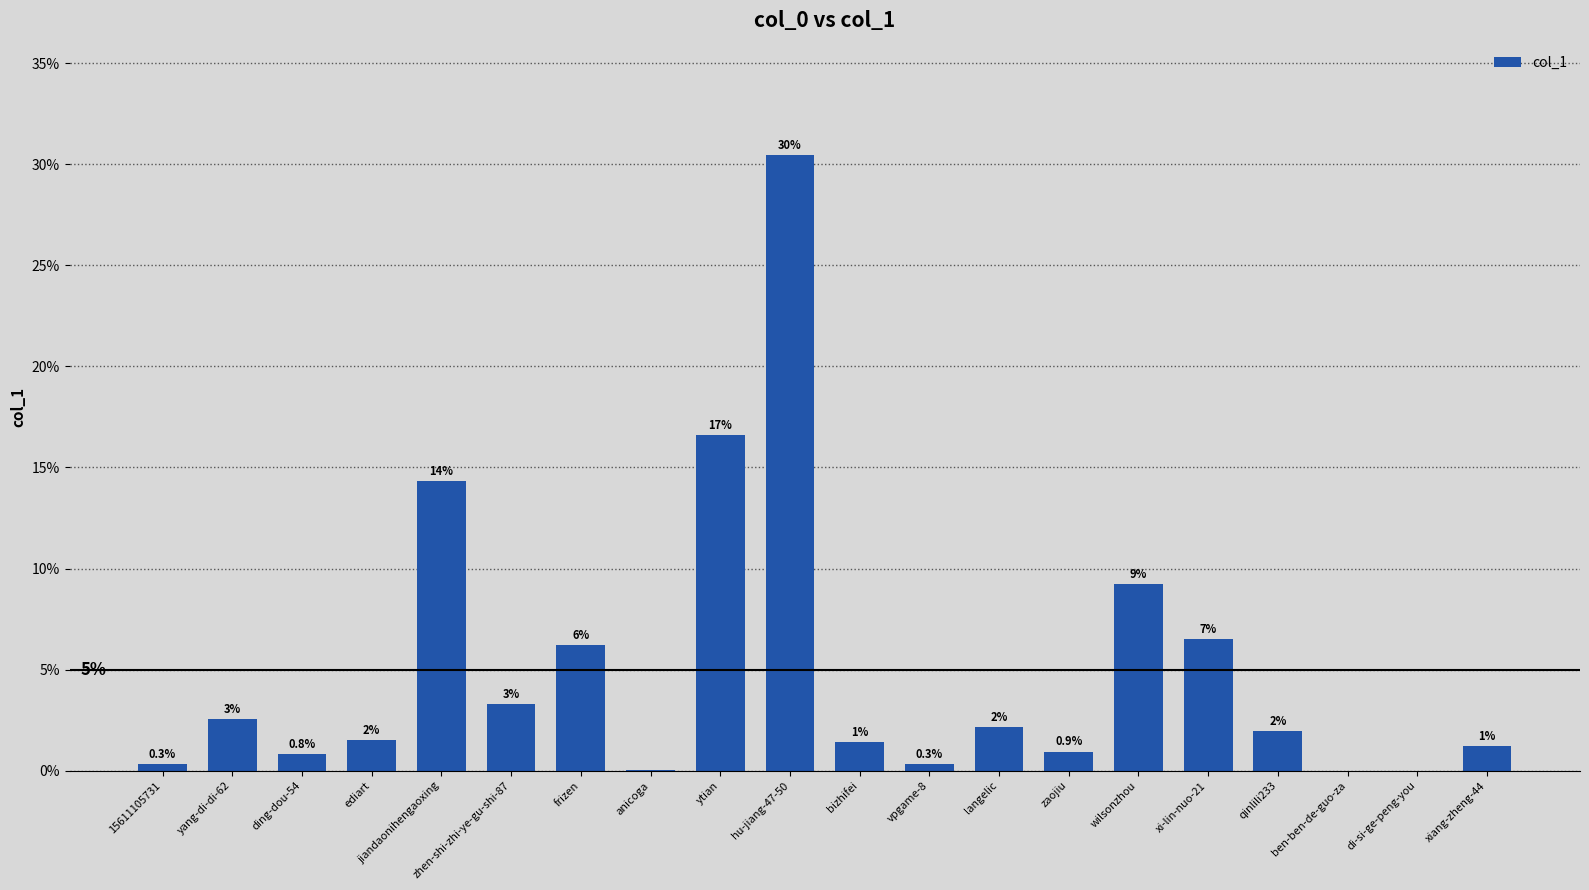

Reading left to right, list all the values displayed in this chart.

15611105731=0.3	yang-di-di-62=2.6	ding-dou-54=0.8	ediart=1.5	jiandaonihengaoxing=14.3	zhen-shi-zhi-ye-gu-shi-87=3.3	frizen=6.2	anicoga=0.0	ytian=16.6	hu-jiang-47-50=30.5	bizhifei=1.4	vpgame-8=0.3	langelic=2.2	zaojiu=0.9	wilsonzhou=9.2	xi-lin-nuo-21=6.5	qinlili233=2.0	ben-ben-de-guo-za=0.0	di-si-ge-peng-you=0.0	xiang-zheng-44=1.2